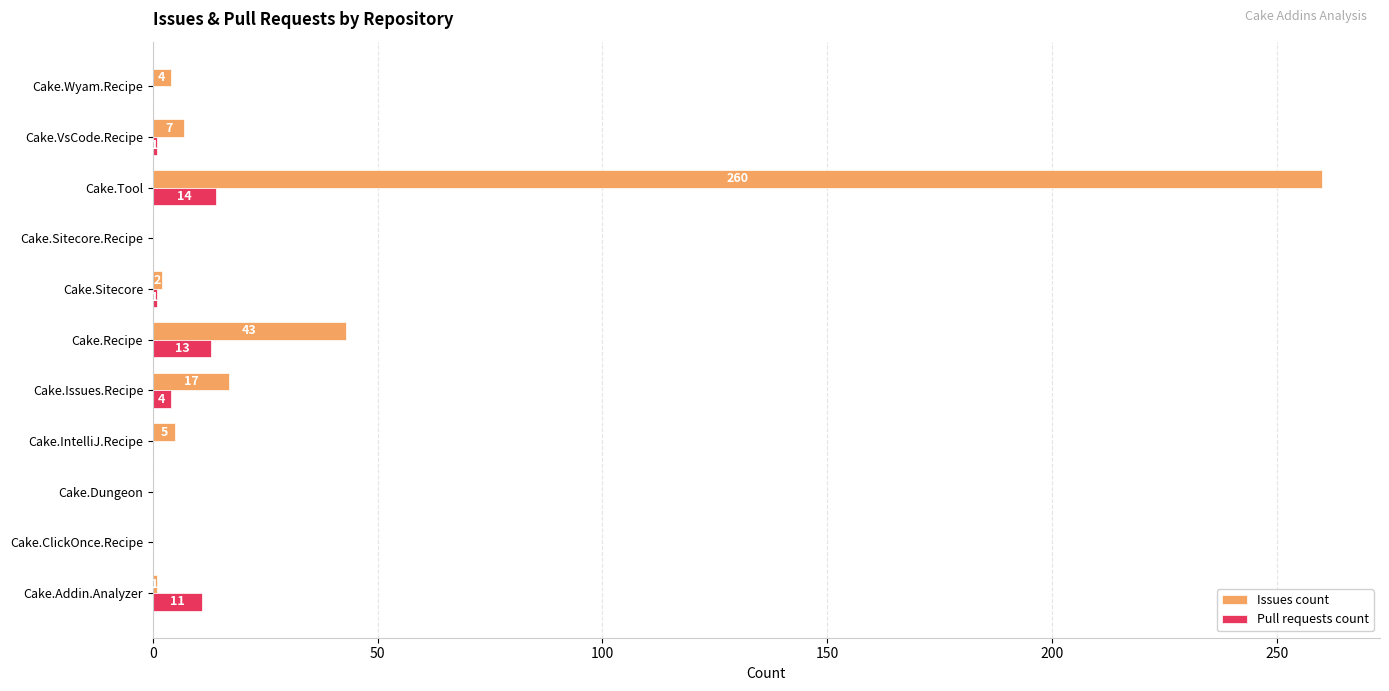

Which series has the largest total across all categories?

Issues count